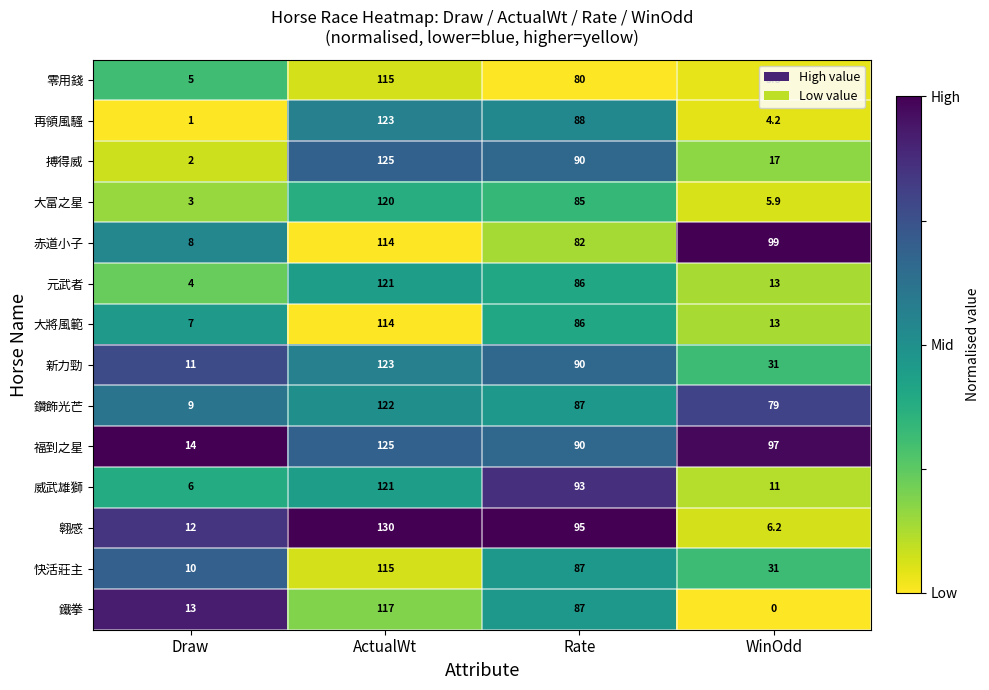

Between Draw and ActualWt, which series saw the biggest shift?

搏得威